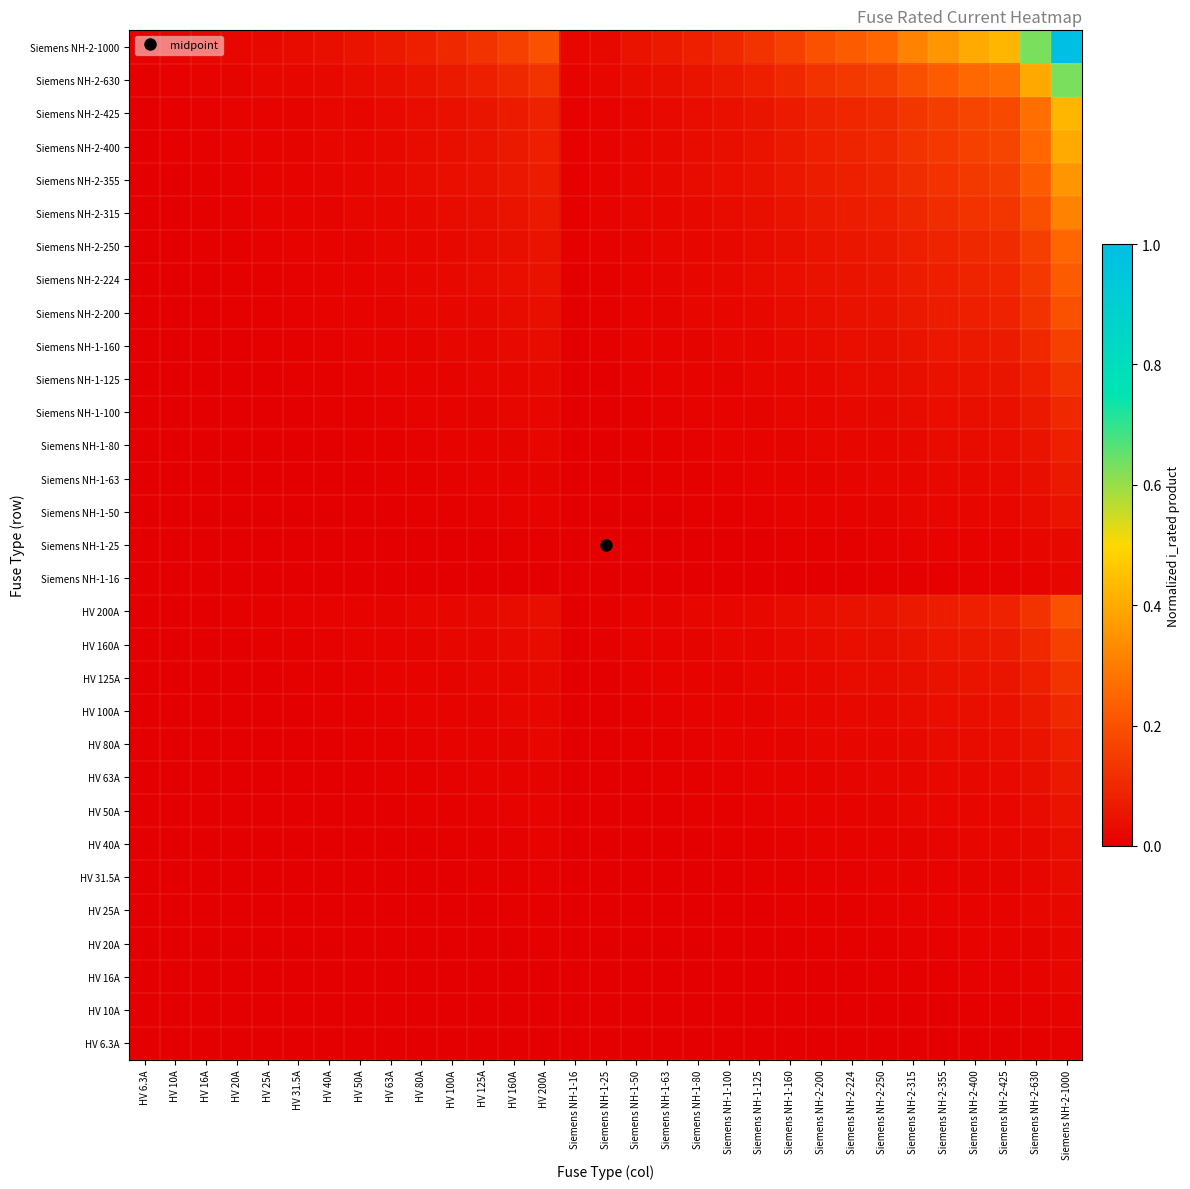

Rank the series at Siemens NH-1-80 from lowest to highest value.

HV 6.3A, HV 10A, HV 16A, Siemens NH-1-16, HV 20A, HV 25A, Siemens NH-1-25, HV 31.5A, HV 40A, HV 50A, Siemens NH-1-50, HV 63A, Siemens NH-1-63, HV 80A, Siemens NH-1-80, HV 100A, Siemens NH-1-100, HV 125A, Siemens NH-1-125, HV 160A, Siemens NH-1-160, HV 200A, Siemens NH-2-200, Siemens NH-2-224, Siemens NH-2-250, Siemens NH-2-315, Siemens NH-2-355, Siemens NH-2-400, Siemens NH-2-425, Siemens NH-2-630, Siemens NH-2-1000